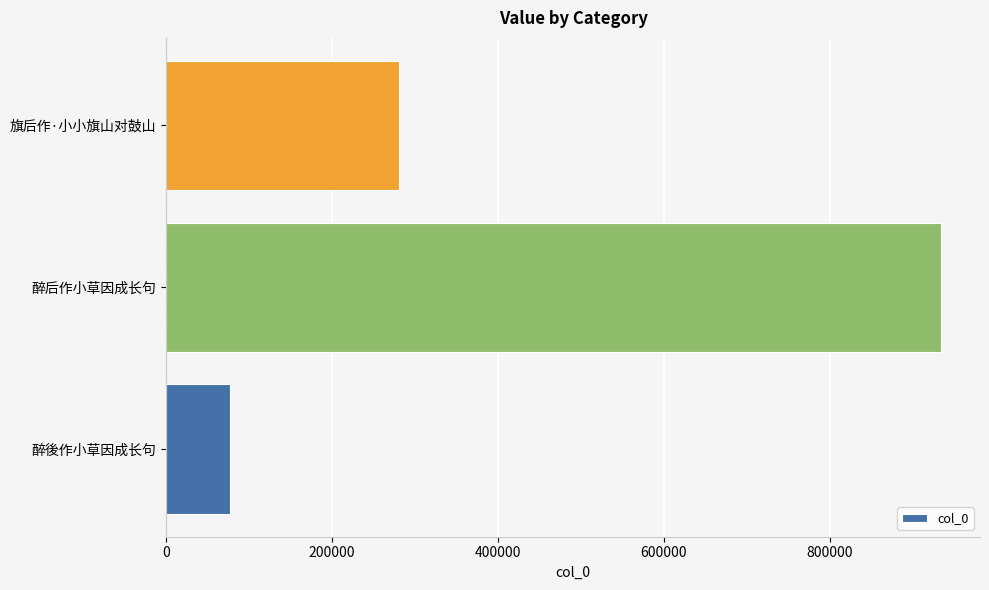

Is it true that the value at 醉后作小草因成长句 is 934740?

True